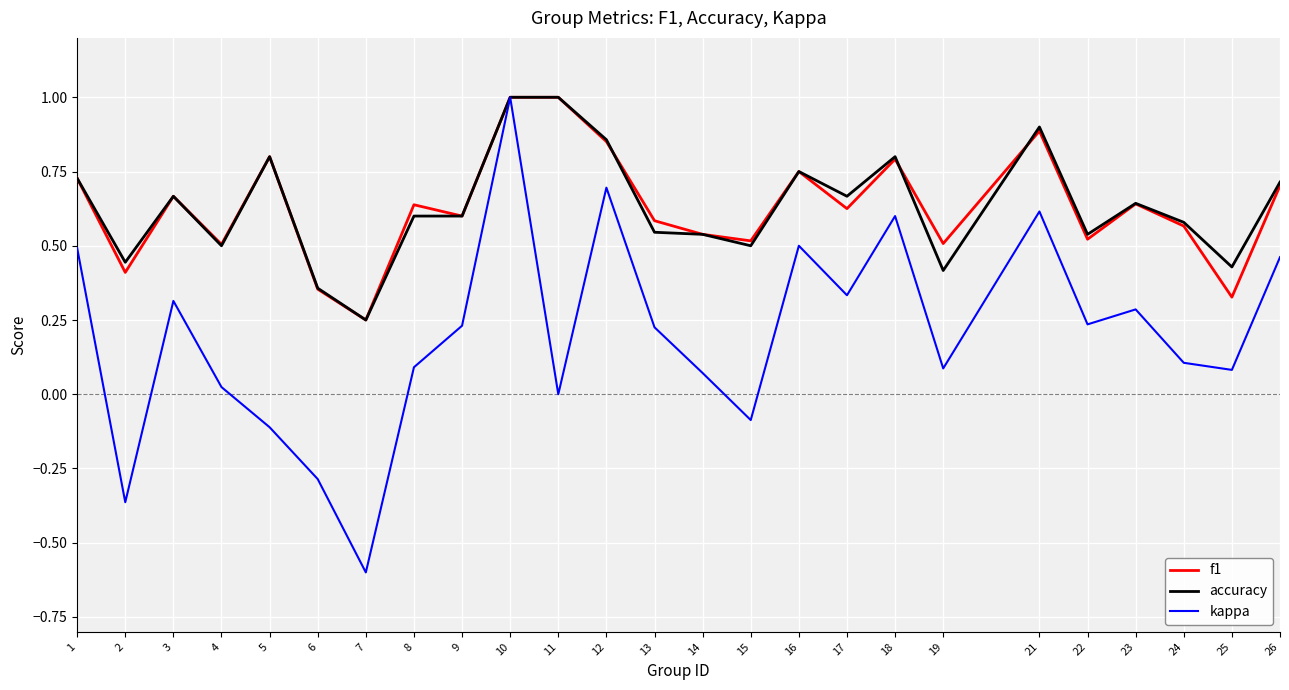

The accuracy series shows 0.5 at 13. True or false?

True